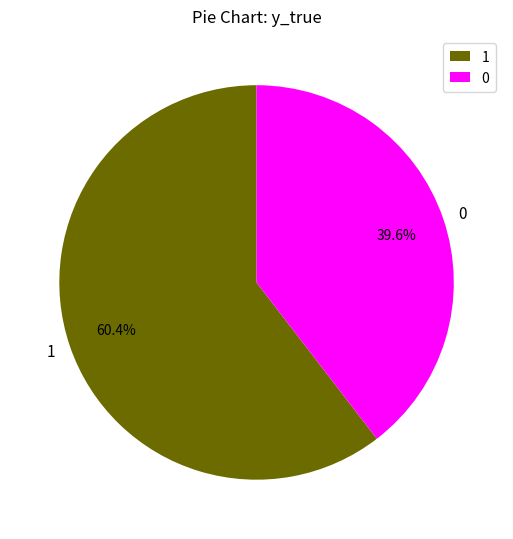

To the nearest percent, what portion does 0 represent?

40%